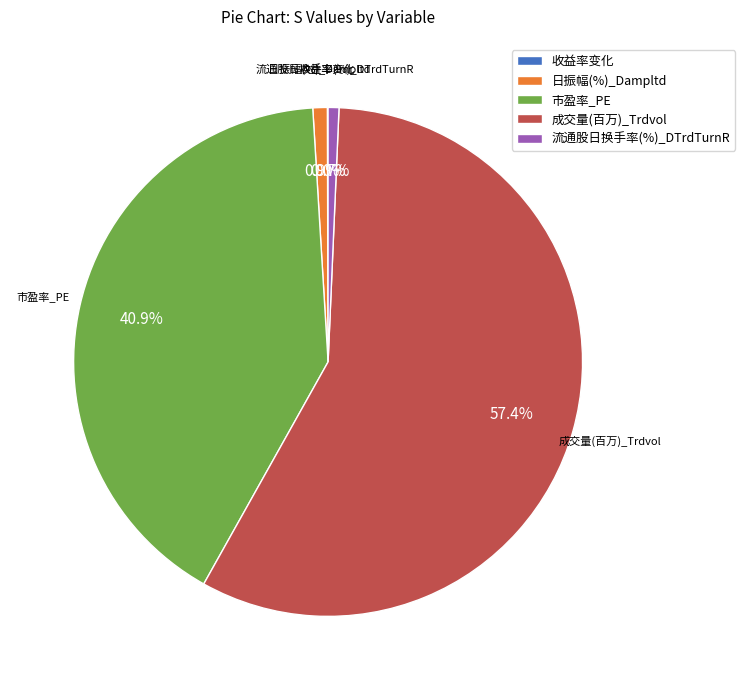

What is the ratio of the value at 市盈率_PE to the value at 成交量(百万)_Trdvol?

0.7